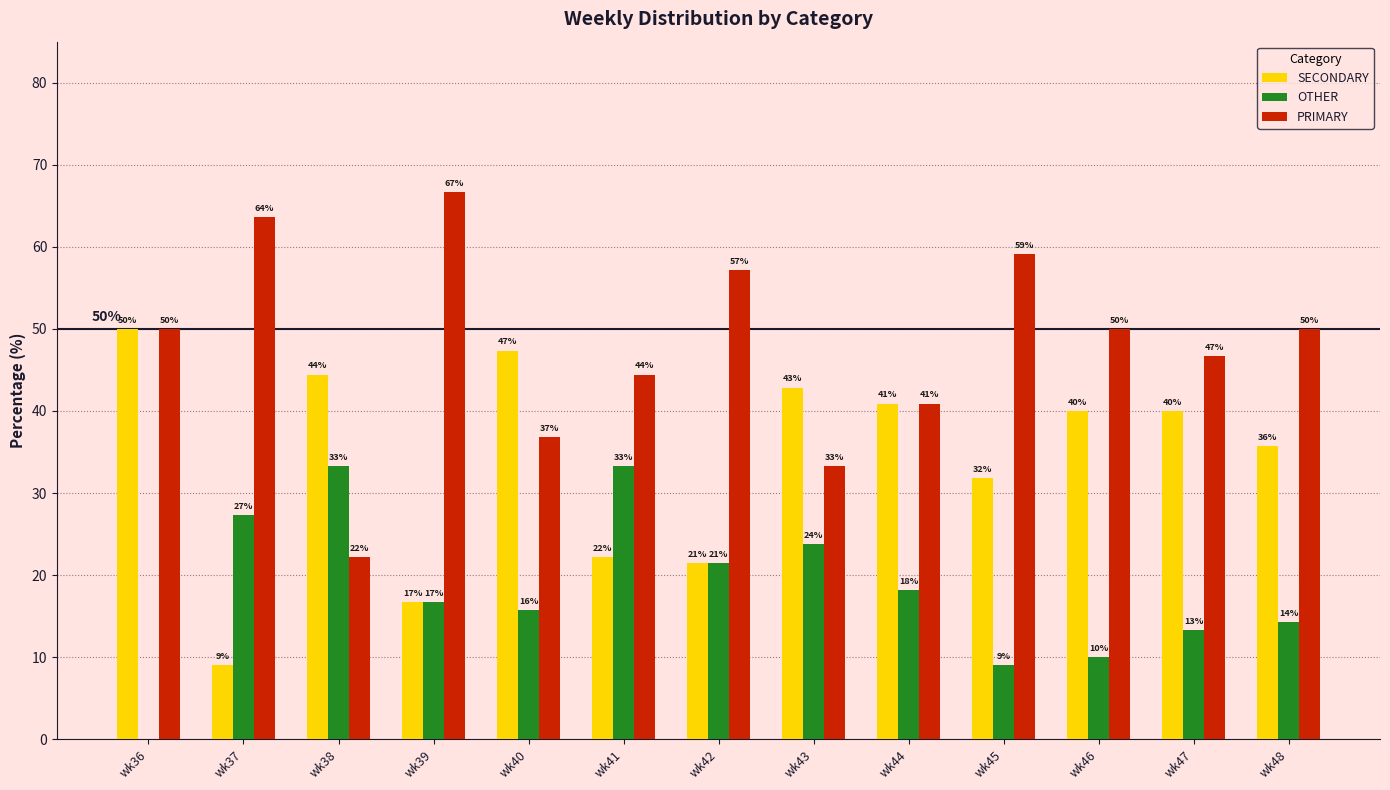

Rank the series by their maximum value, from lowest to highest.

OTHER, SECONDARY, PRIMARY